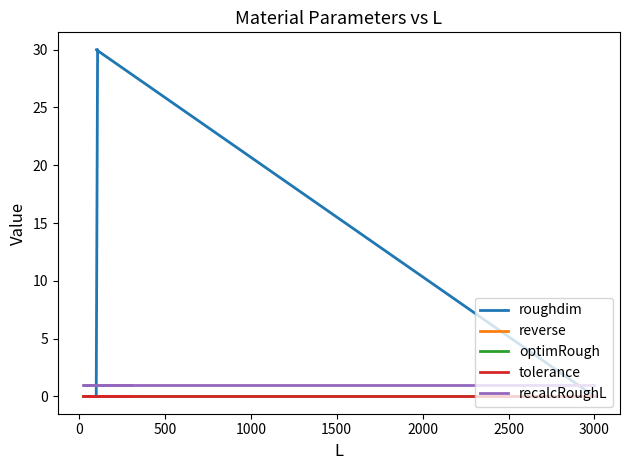

What position from the right is 2000?

3